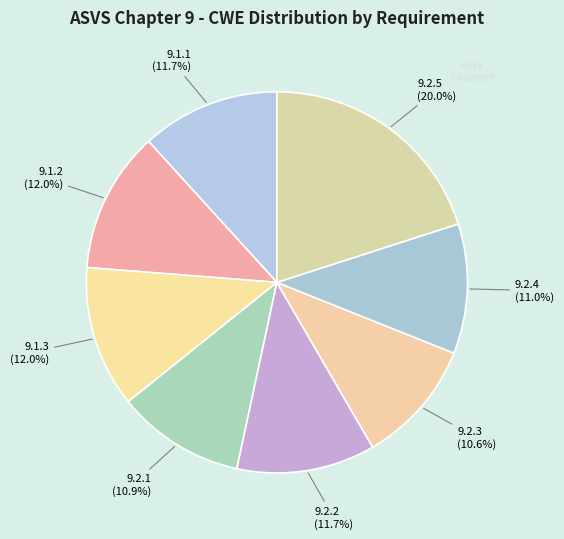

What is the total percentage of 9.2.1 and 9.2.5?

30.9%